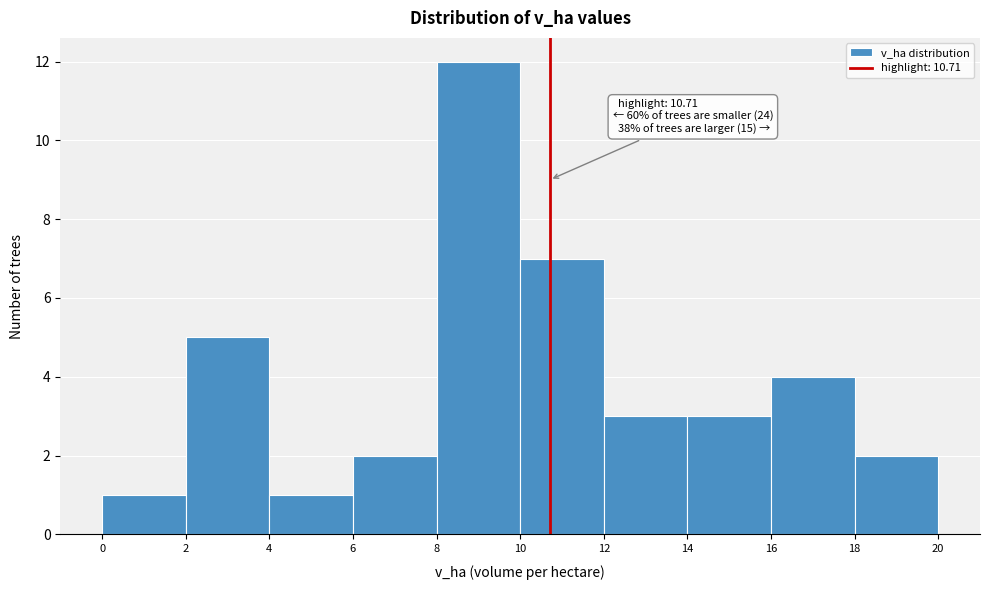

Which range on the x-axis has the tallest bar?

8 to 10